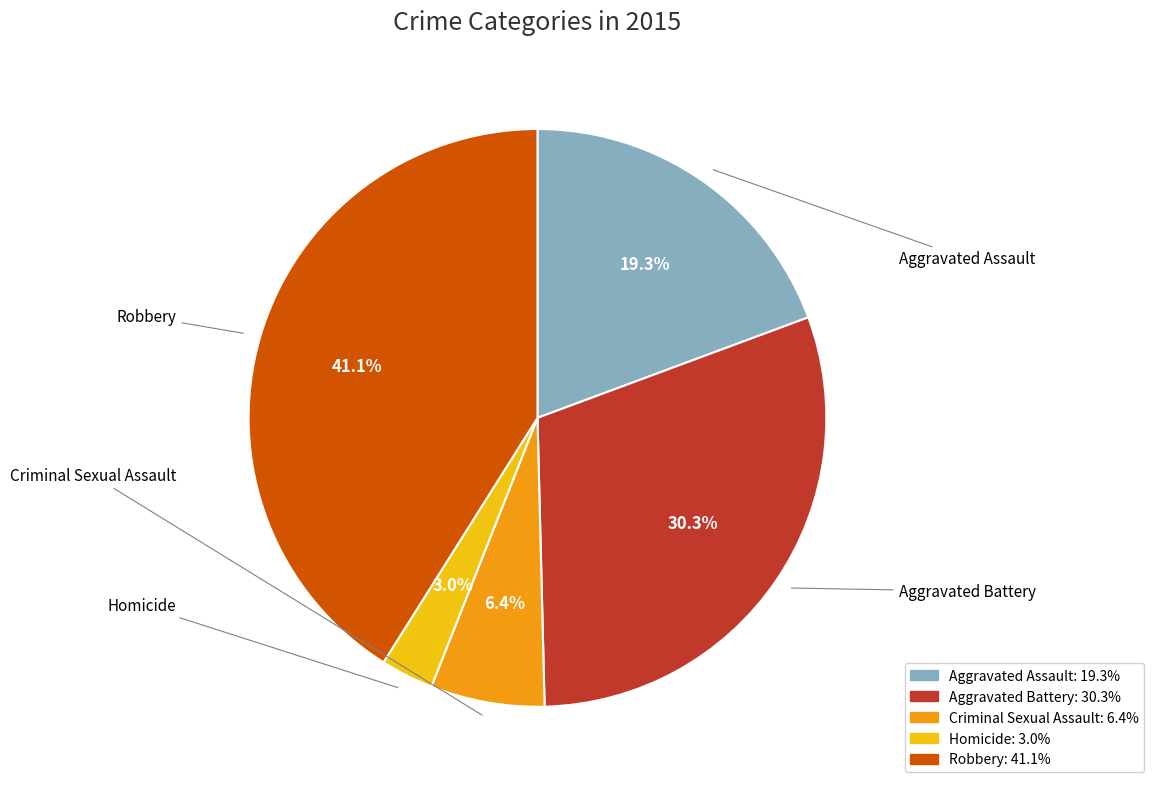

To the nearest percent, what portion does Criminal Sexual Assault represent?

6%